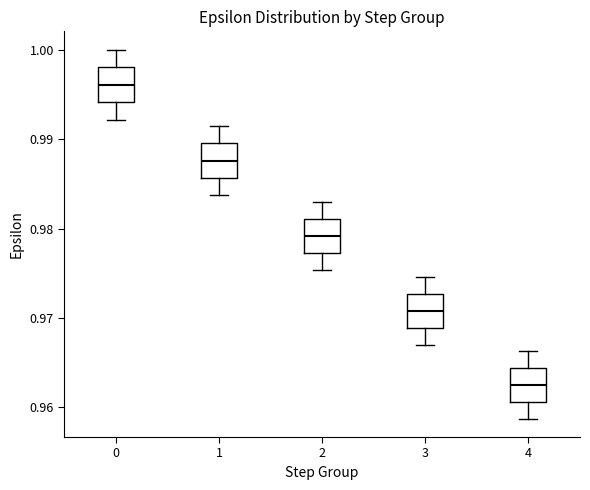

Reading left to right, transcribe this box plot: for each box, give where its median line is, the range the box spans, and where its two whiskers end, as read against the y-axis. The values are not printed on the chart, so give them approximately, as read against the axis.

0: median 0.996, box 0.994 to 0.998, whiskers 0.992 to 1.000
1: median 0.988, box 0.986 to 0.990, whiskers 0.984 to 0.991
2: median 0.979, box 0.977 to 0.981, whiskers 0.975 to 0.983
3: median 0.971, box 0.969 to 0.973, whiskers 0.967 to 0.975
4: median 0.963, box 0.961 to 0.964, whiskers 0.959 to 0.966